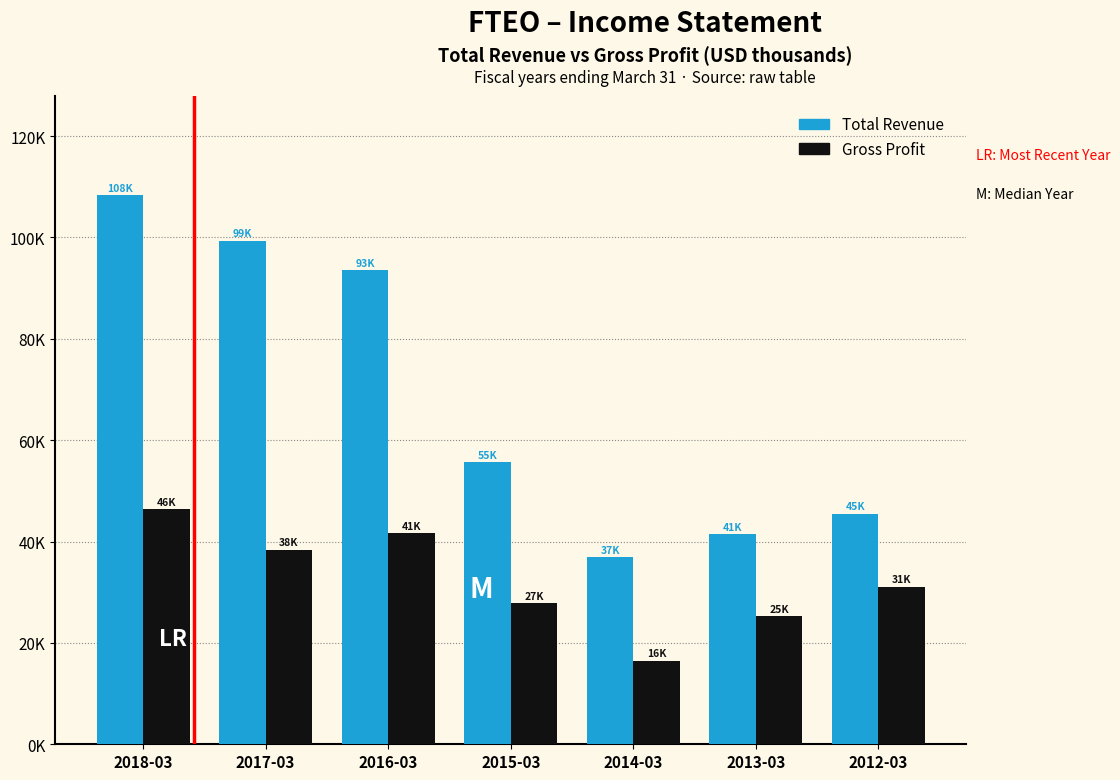

Are the bars horizontal?

No